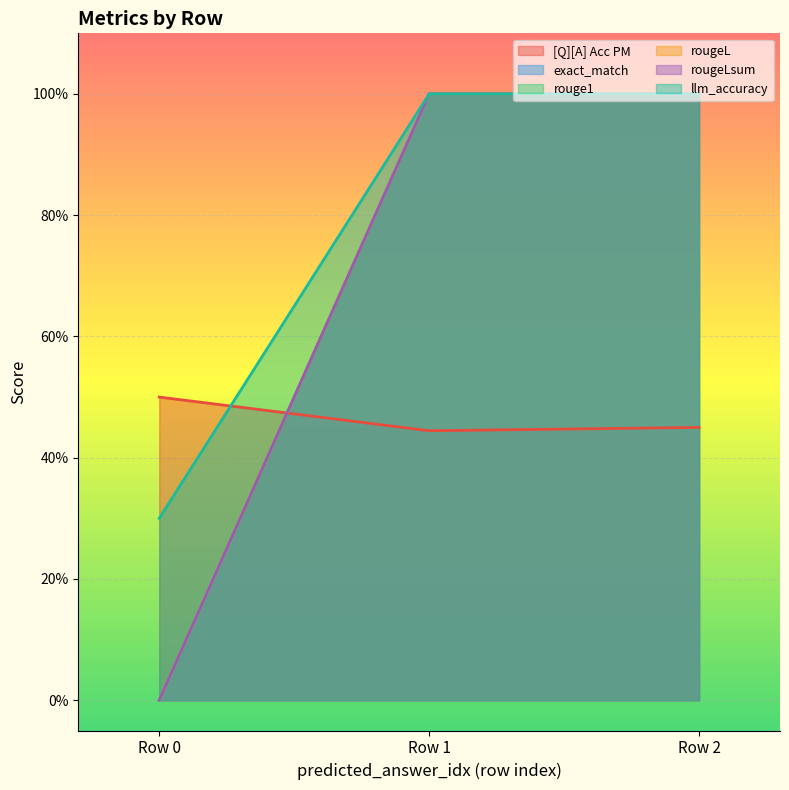

Reading left to right, list all the values displayed in this chart.

[Q][A] Acc PM: Row 0=0.5	Row 1=0.4	Row 2=0.5
exact_match: Row 0=0.0	Row 1=1.0	Row 2=1.0
rouge1: Row 0=0.0	Row 1=1.0	Row 2=1.0
rougeL: Row 0=0.0	Row 1=1.0	Row 2=1.0
rougeLsum: Row 0=0.0	Row 1=1.0	Row 2=1.0
llm_accuracy: Row 0=0.3	Row 1=1.0	Row 2=1.0